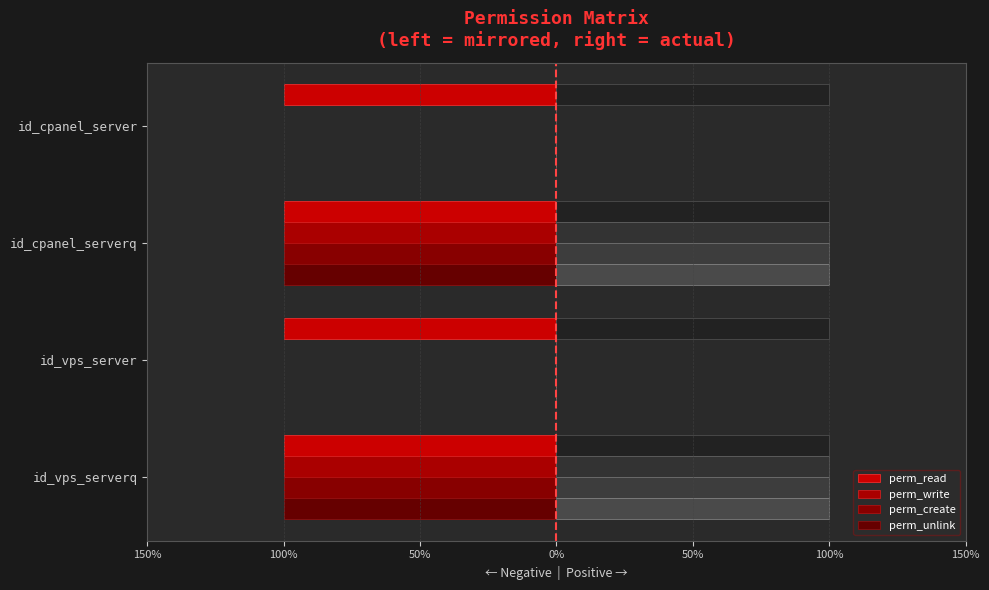

Is it true that perm_read equals 0.2 at 50%?

True